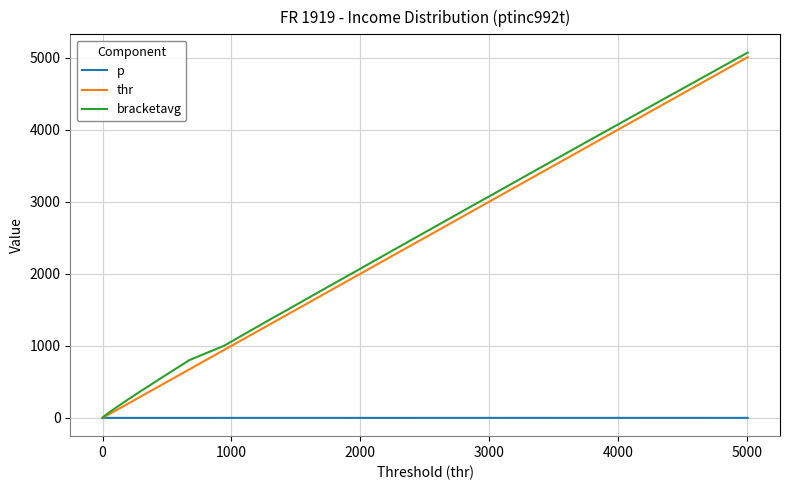

Which series has the largest range (max minus min)?

bracketavg